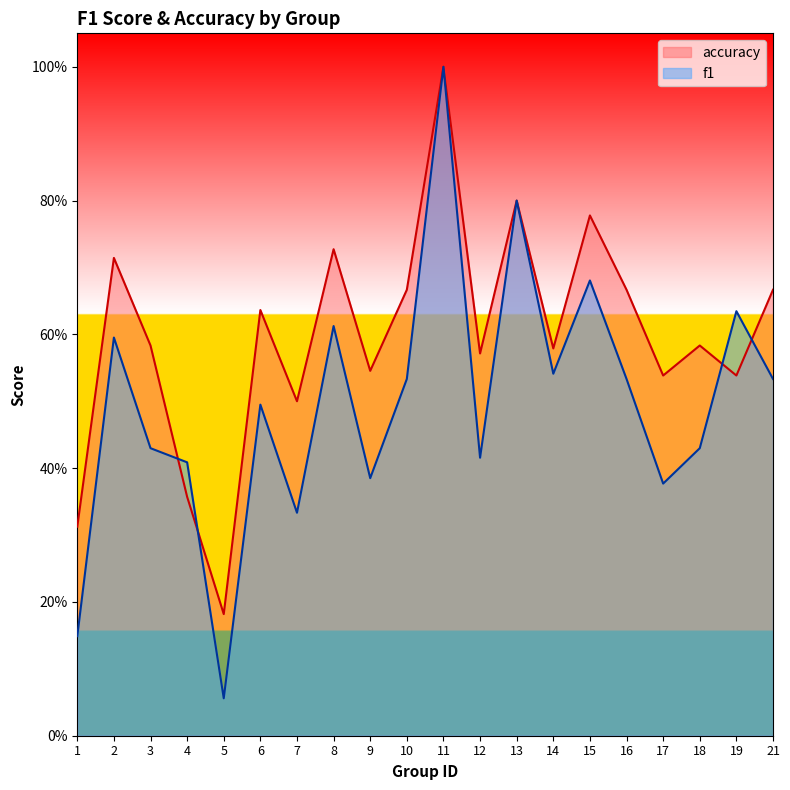

What are all the series names shown in the legend?

accuracy, f1